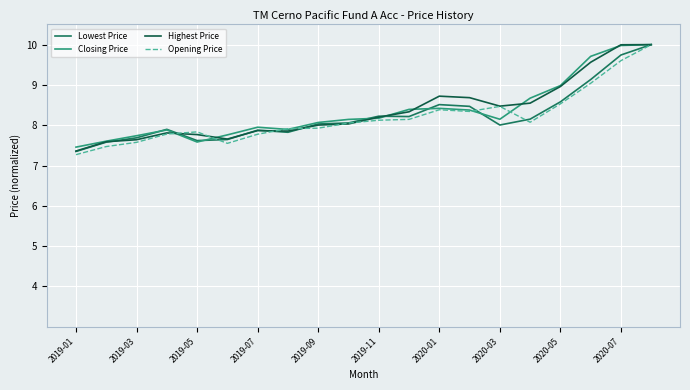

At how many categories does at least one series exceed 8?

12